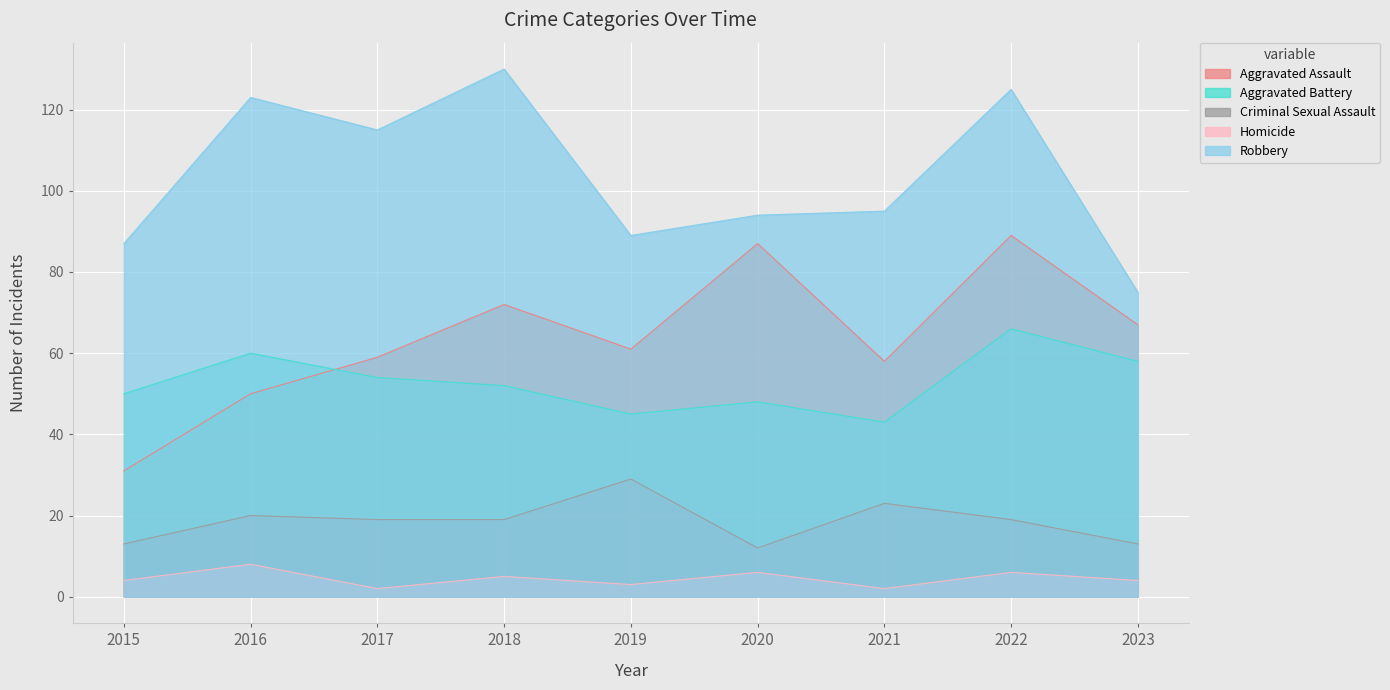

Count the number of categories in the chart.

9